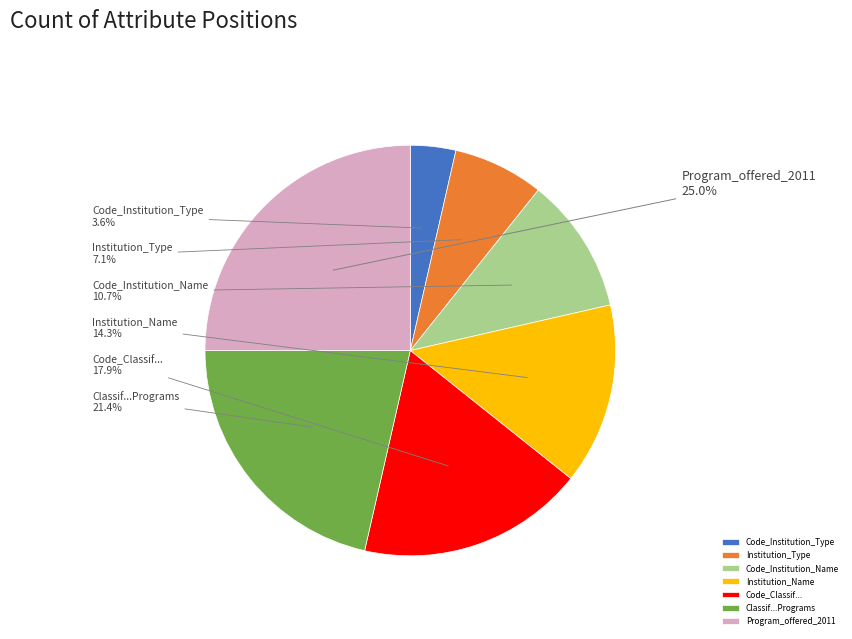

Which slice is the largest?

Program_offered_2011